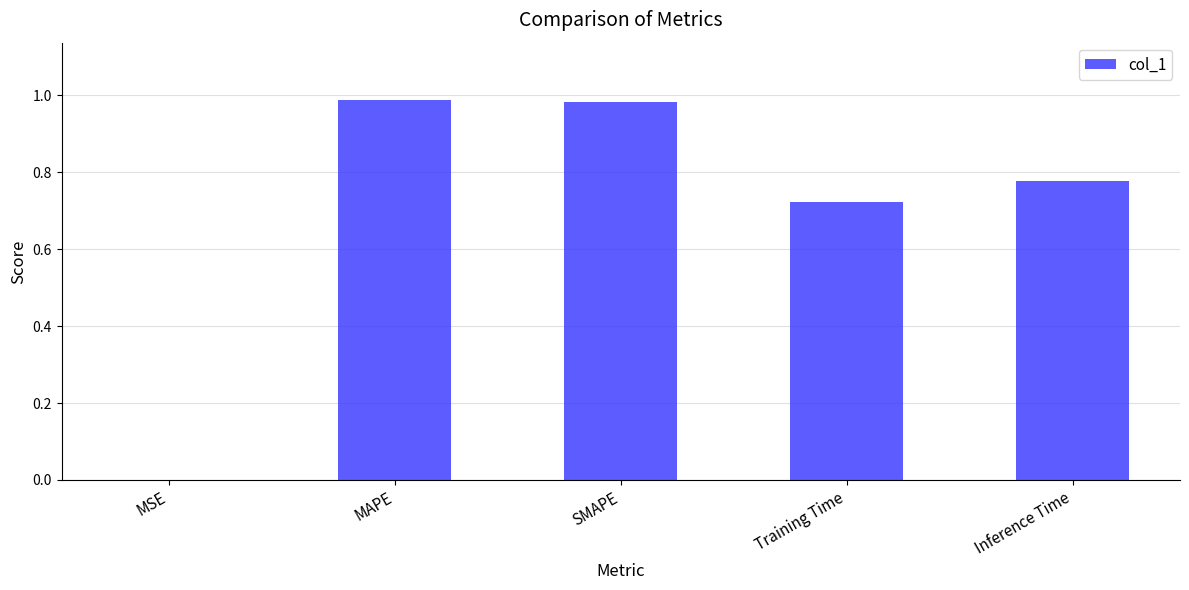

True or false: the data shows 0.5 at SMAPE.

False